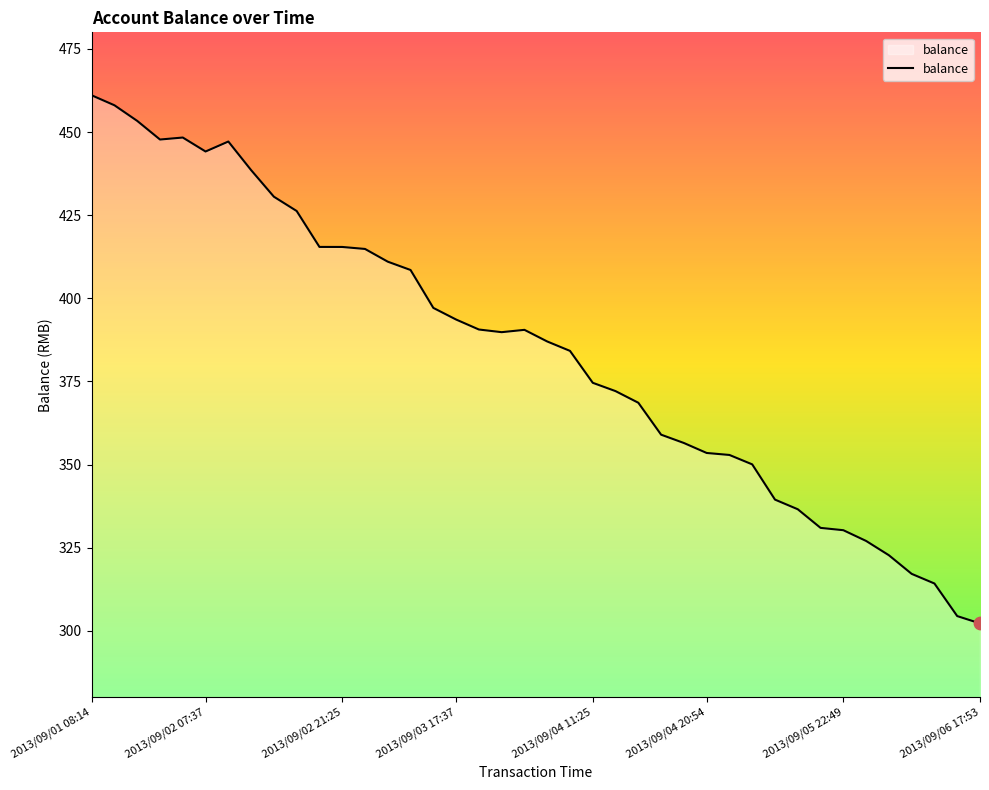

What is the greatest value displayed?

461.1